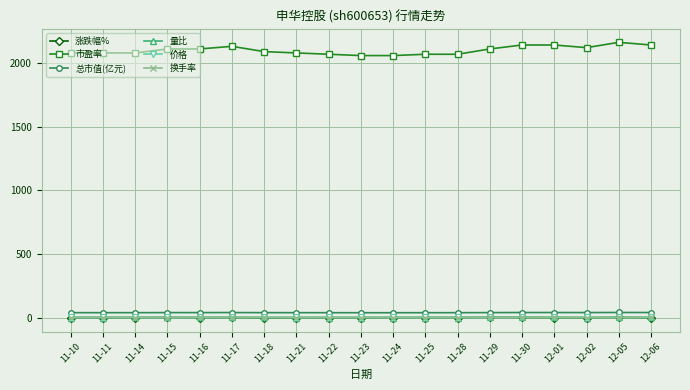

What is the difference between the maximum and minimum values in the 换手率 series?

1.5